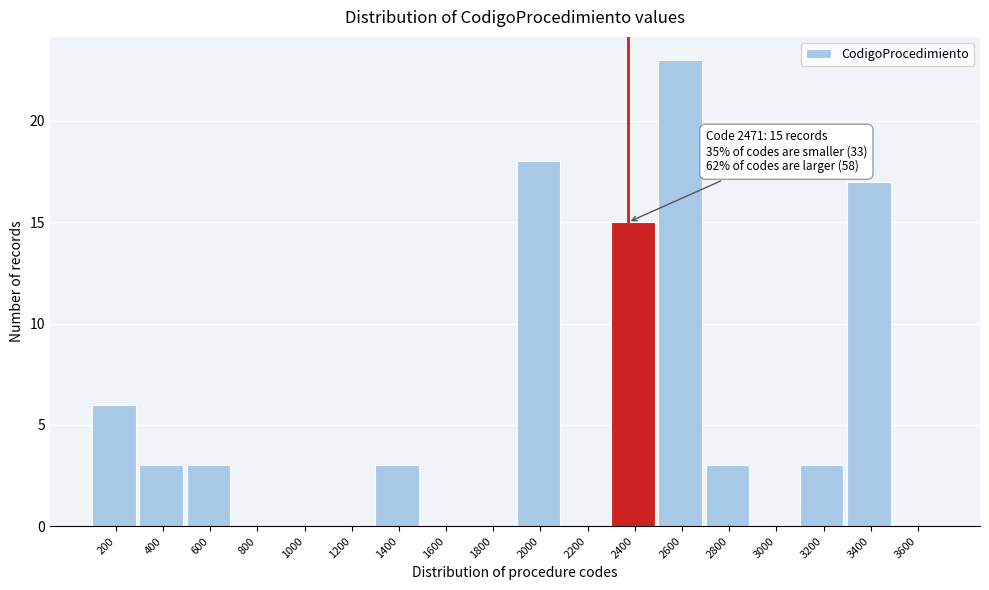

Reading left to right, list all the values displayed in this chart.

200=6	400=3	600=3	800=0	1000=0	1200=0	1400=3	1600=0	1800=0	2000=18	2200=0	2400=15	2600=23	2800=3	3000=0	3200=3	3400=17	3600=0